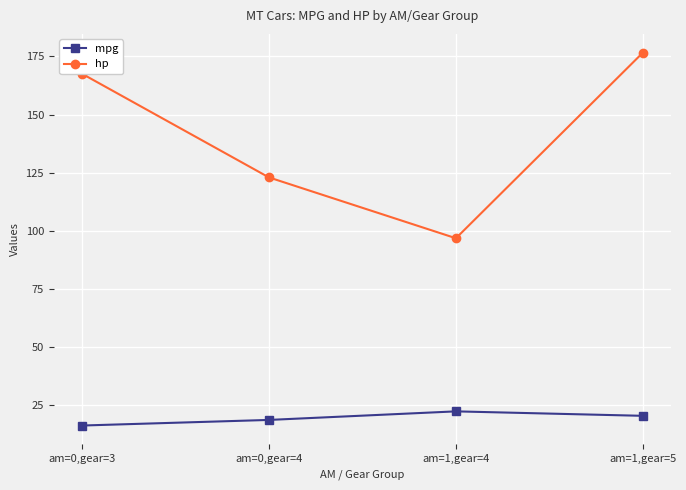

At which category is the sum across all series the highest?

am=1,gear=5